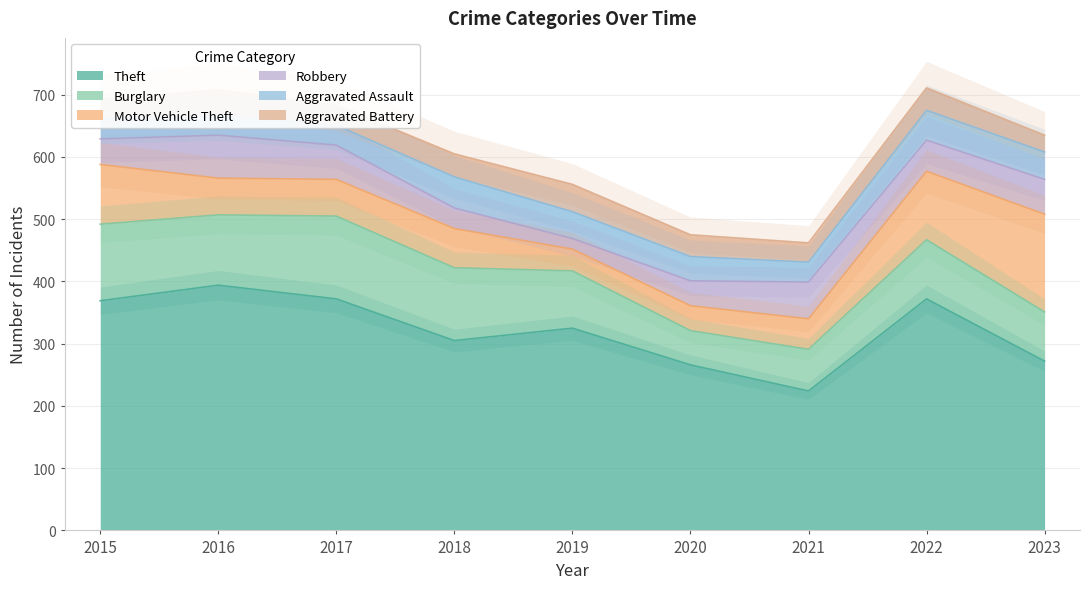

Rank the series by their maximum value, from lowest to highest.

Aggravated Battery, Aggravated Assault, Robbery, Burglary, Motor Vehicle Theft, Theft